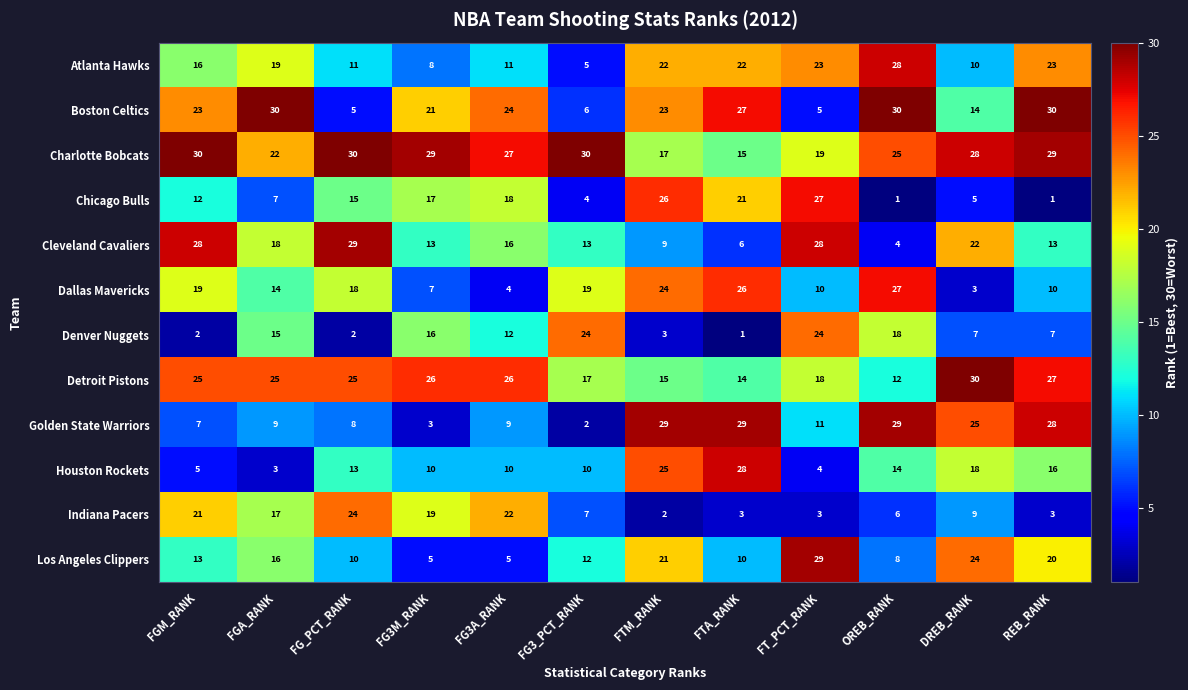

The Los Angeles Clippers series shows 8 at FGM_RANK. True or false?

False